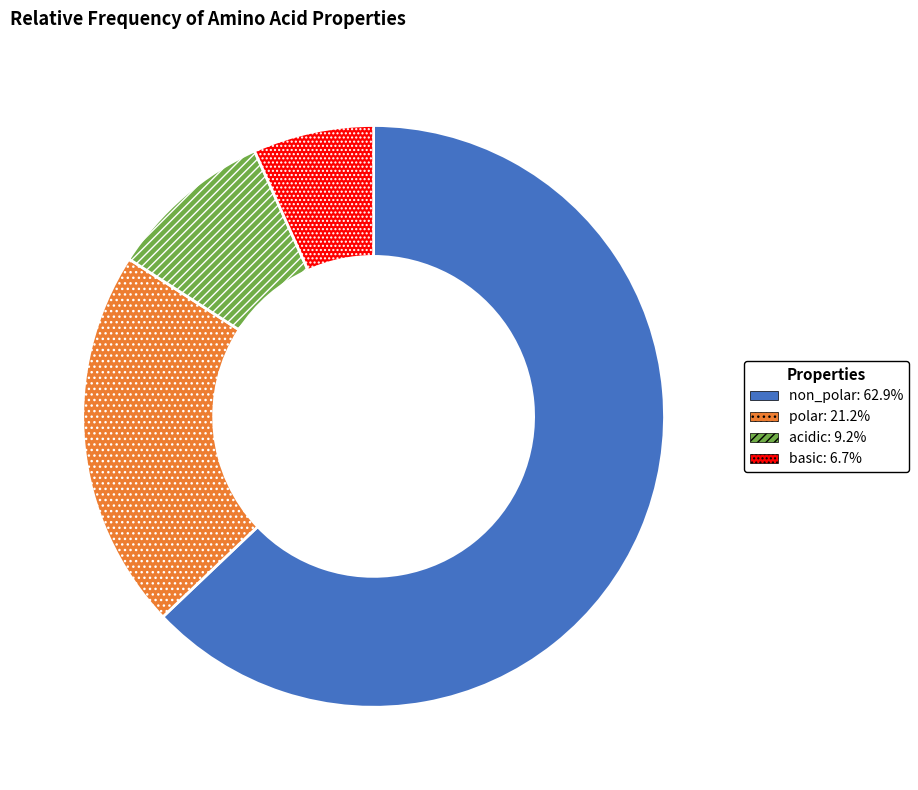

Which slice is the smallest?

basic